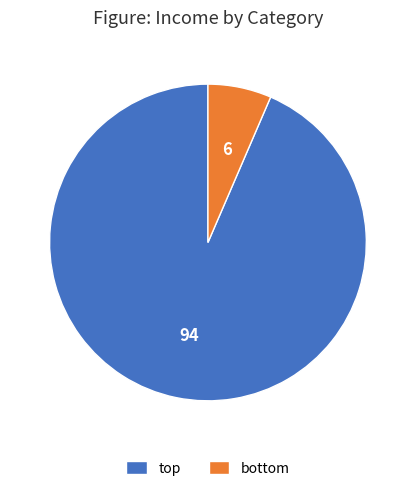

Which slice is the smallest?

bottom